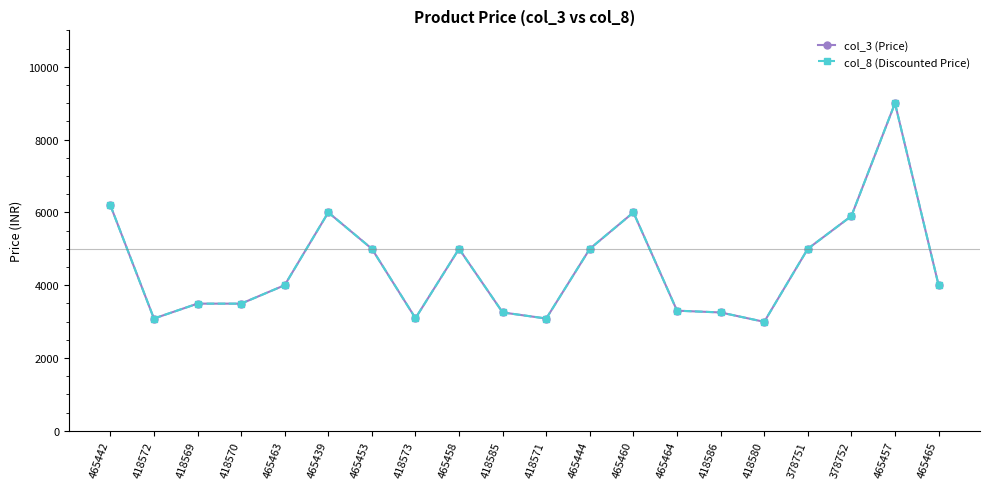

Is this an area chart (filled region under the line)?

No